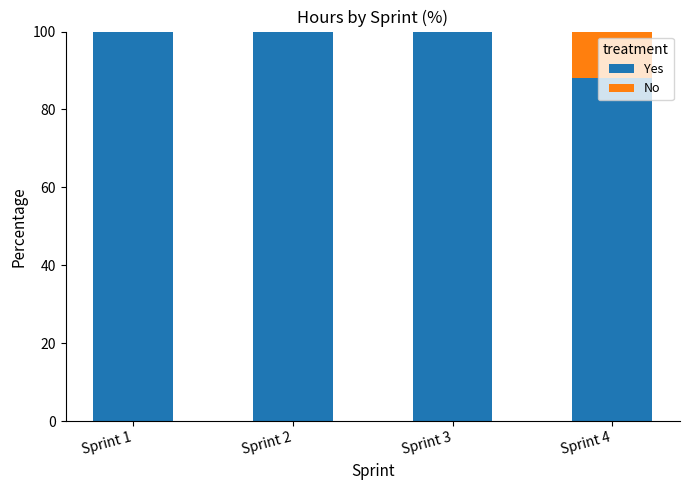

What is the sum of the Yes values at Sprint 4 and Sprint 2?

188